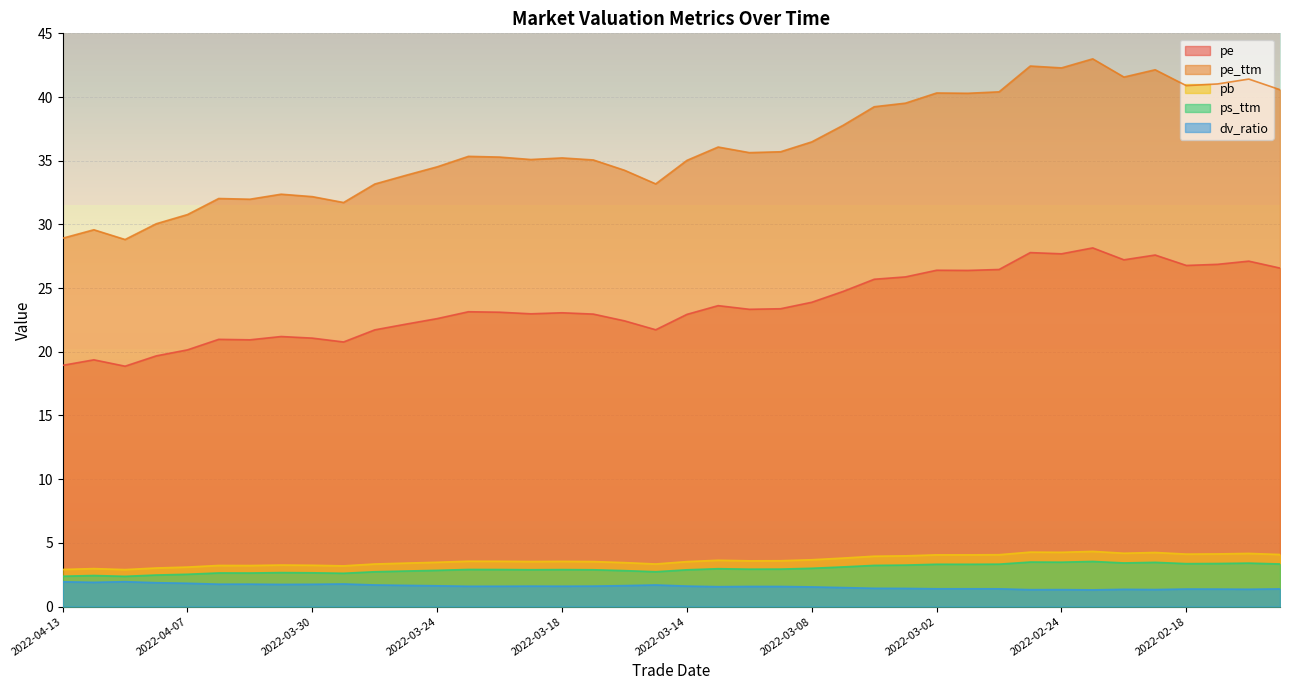

Which has a higher value, 2022-03-18 or 2022-03-02?

2022-03-02